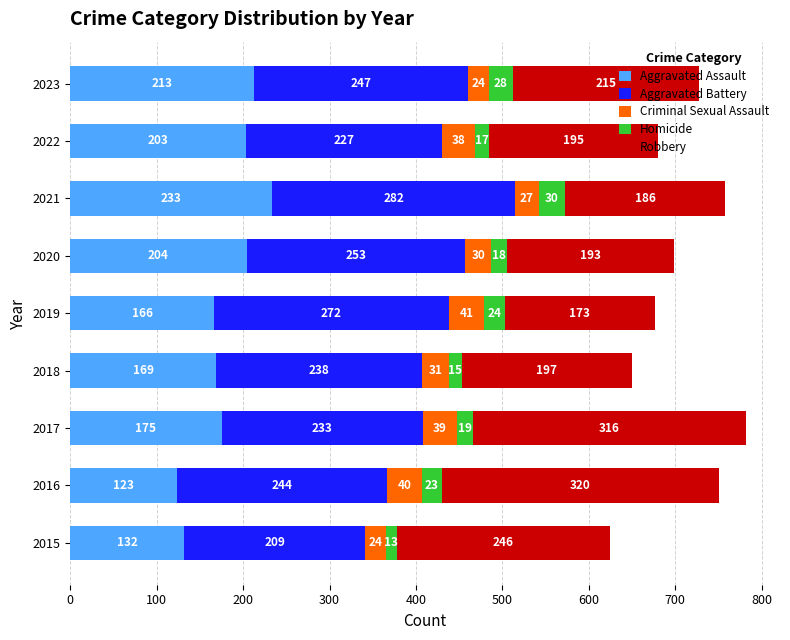

Rank the categories by Aggravated Assault value from highest to lowest.

2021, 2023, 2020, 2022, 2017, 2018, 2019, 2015, 2016